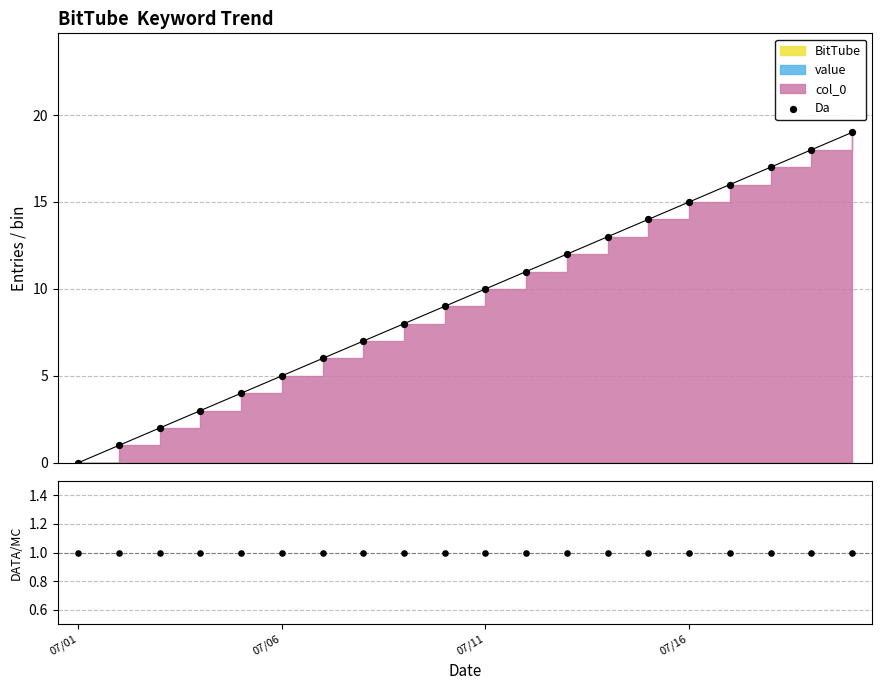

Approximately how many times larger is the value at 13 compared to 8?

1.6